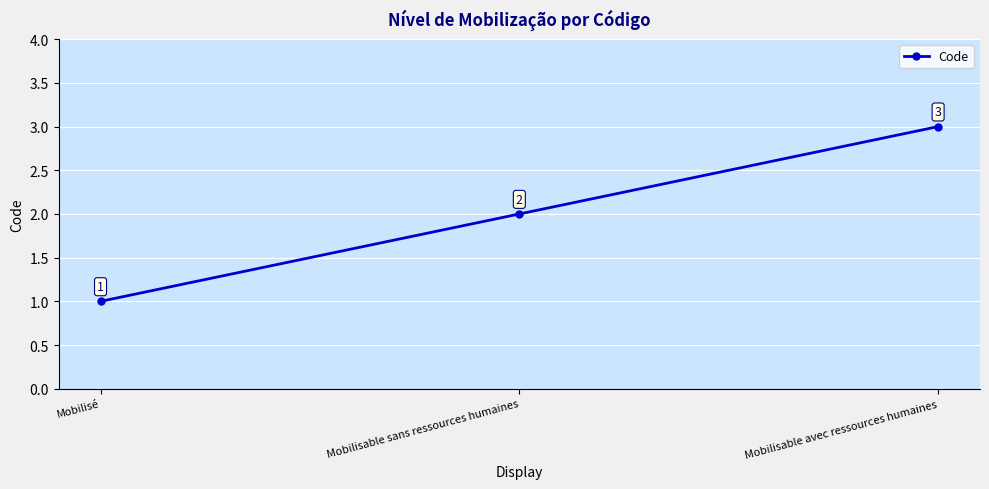

What is the maximum value shown in the chart?

3